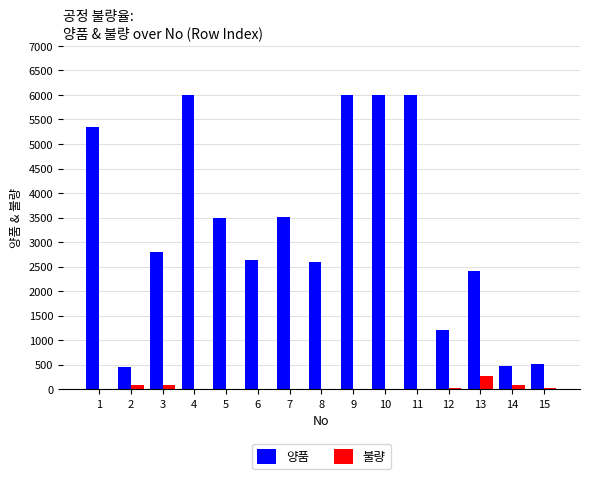

Which series has the largest range (max minus min)?

양품